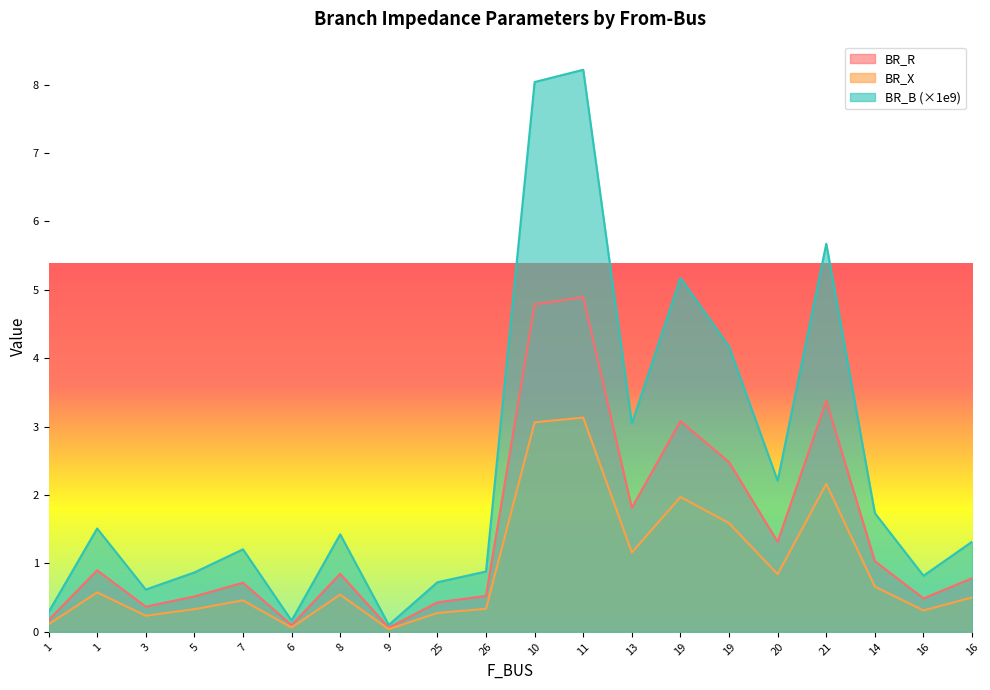

What is the highest value of the BR_X series?

3.1